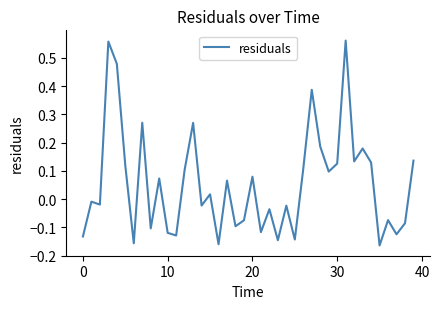

What is the difference between the maximum and minimum values?

0.7